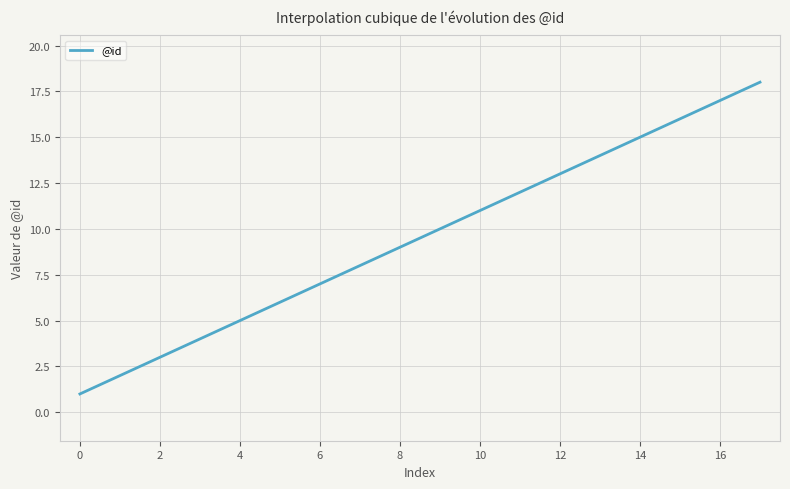

What is the maximum value shown in the chart?

18.0